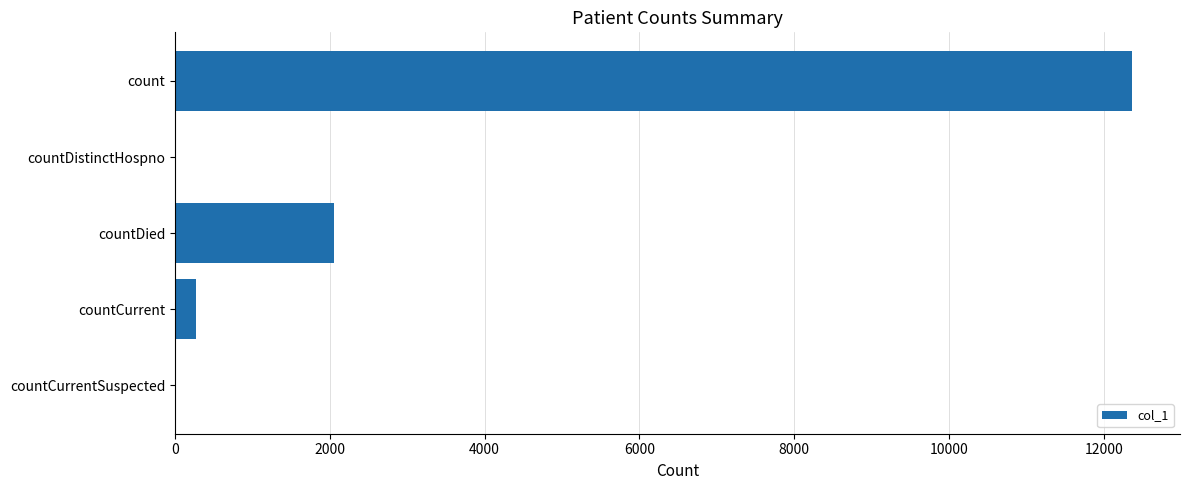

Which has a higher value, countCurrent or countCurrentSuspected?

countCurrent